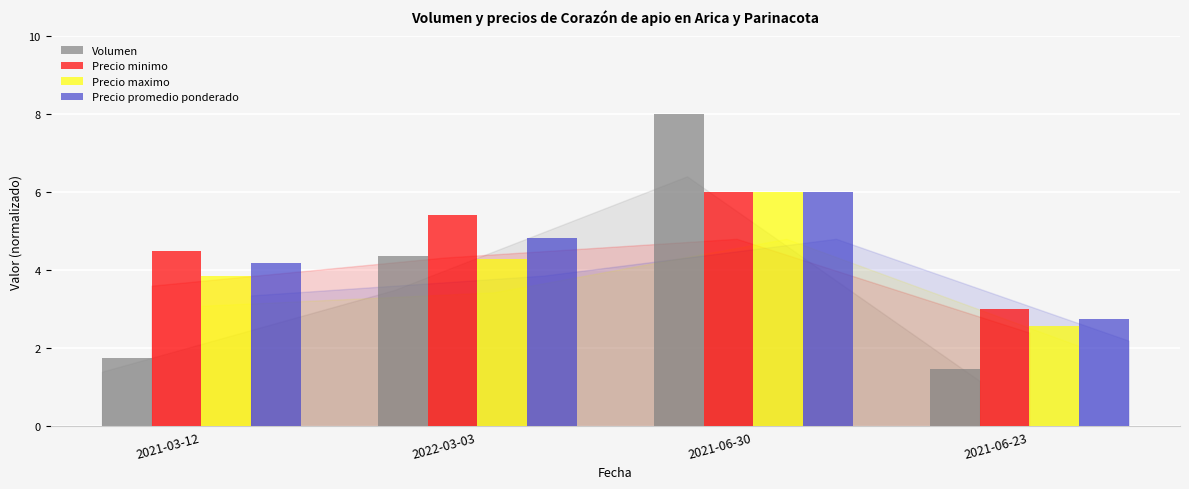

What is the label of the 3rd bar from the right?

2022-03-03